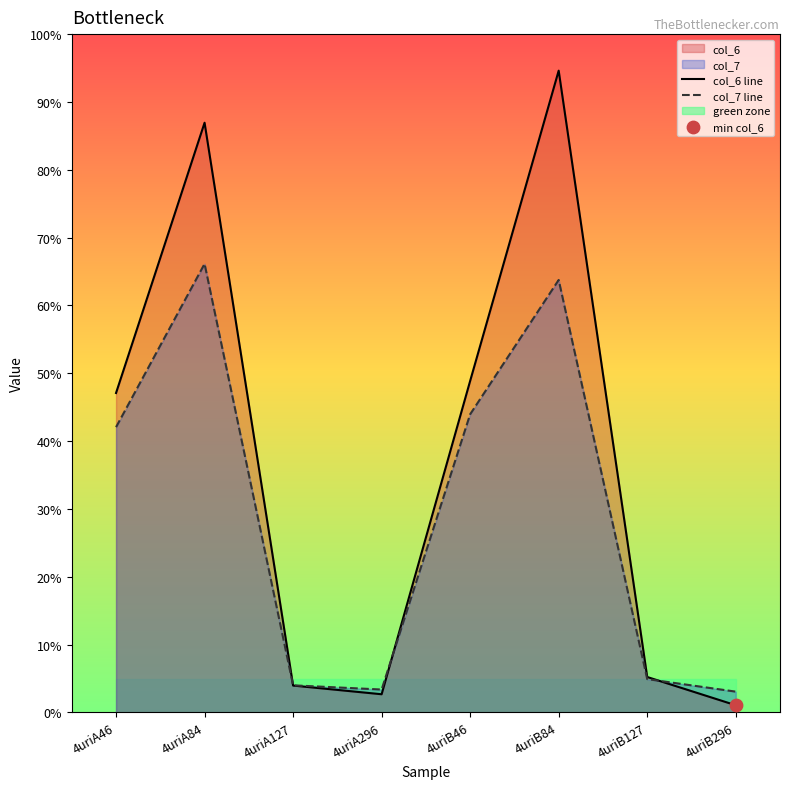

At which category is the sum across all series the highest?

4uriB84